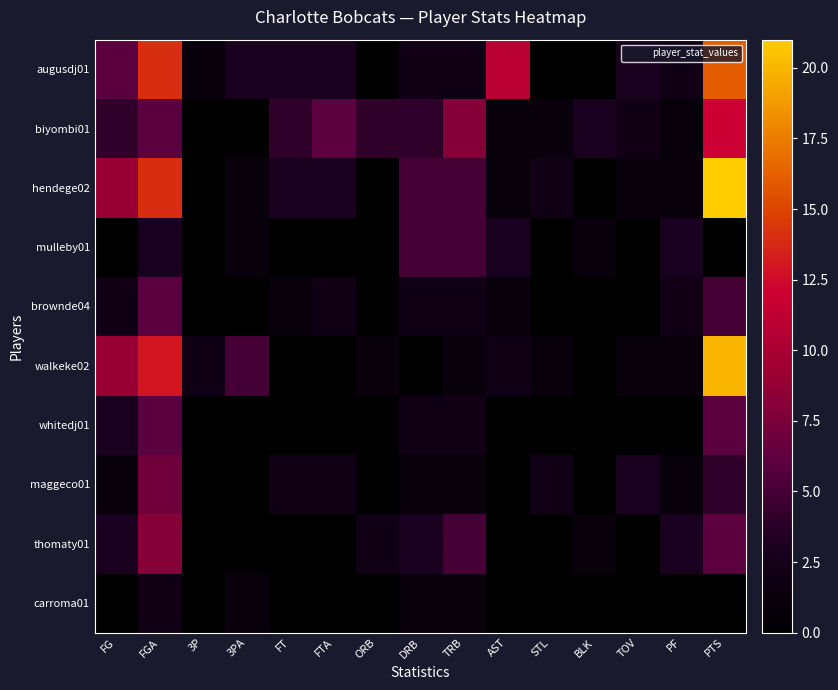

What is the total value across all series at TRB?

32